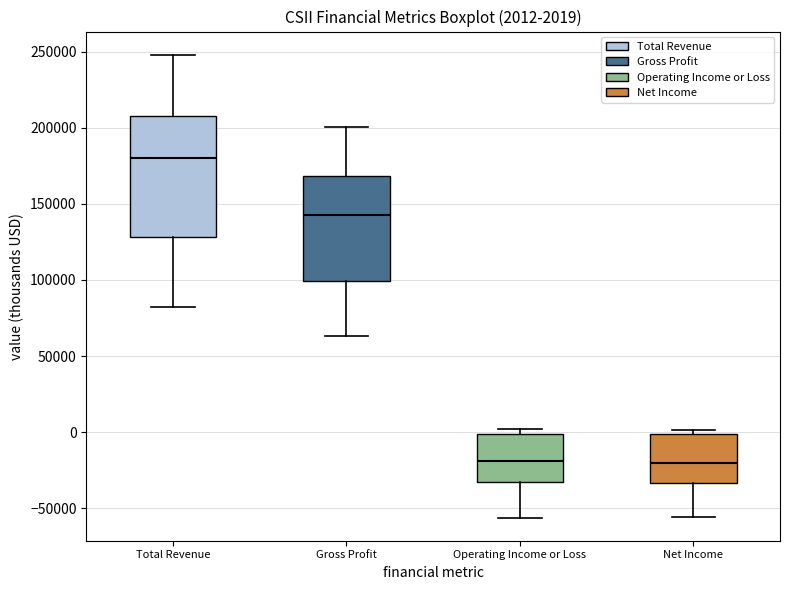

Comparing the boxes themselves (not the whiskers), which one is the tallest?

Total Revenue